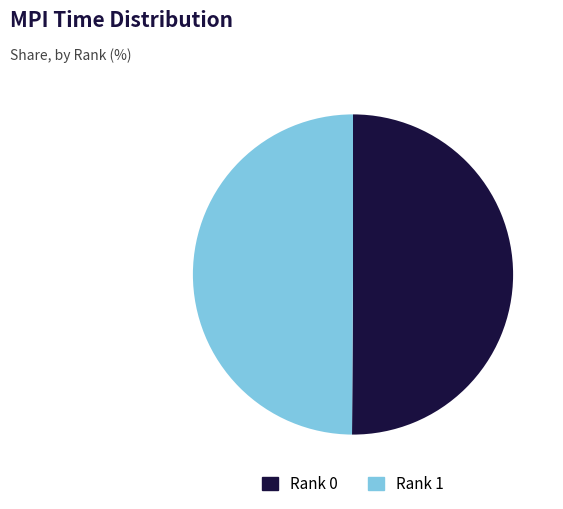

The Rank 1 slice represents 50% of the pie. True or false?

True